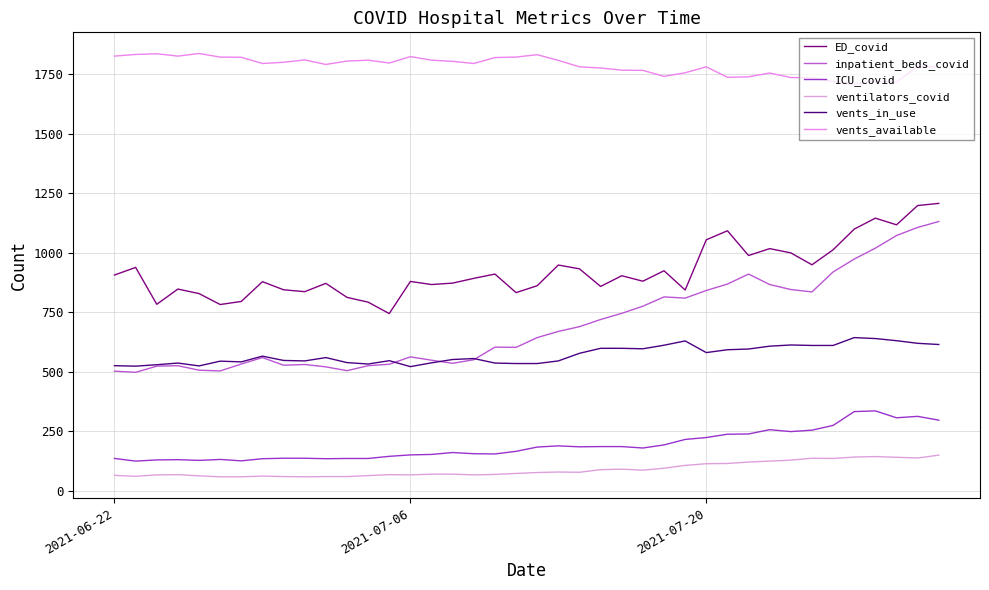

Is this an area chart (filled region under the line)?

No